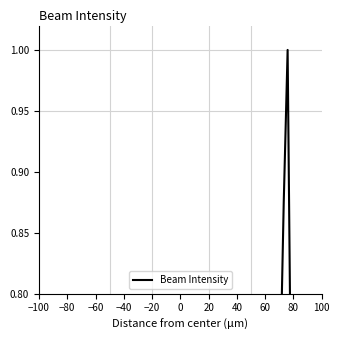

What is the sum of all values?

19.6